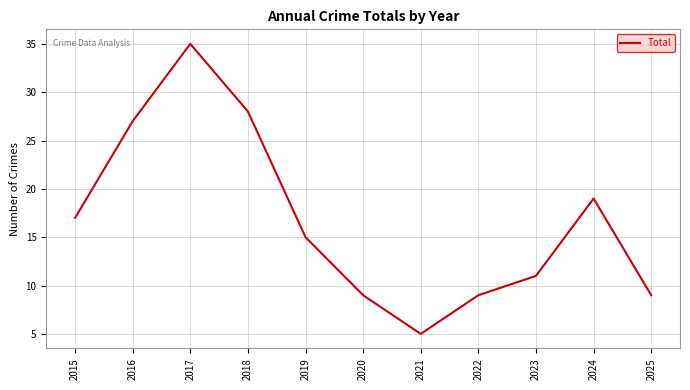

What is the change in value from 2021 to 2025?

+4